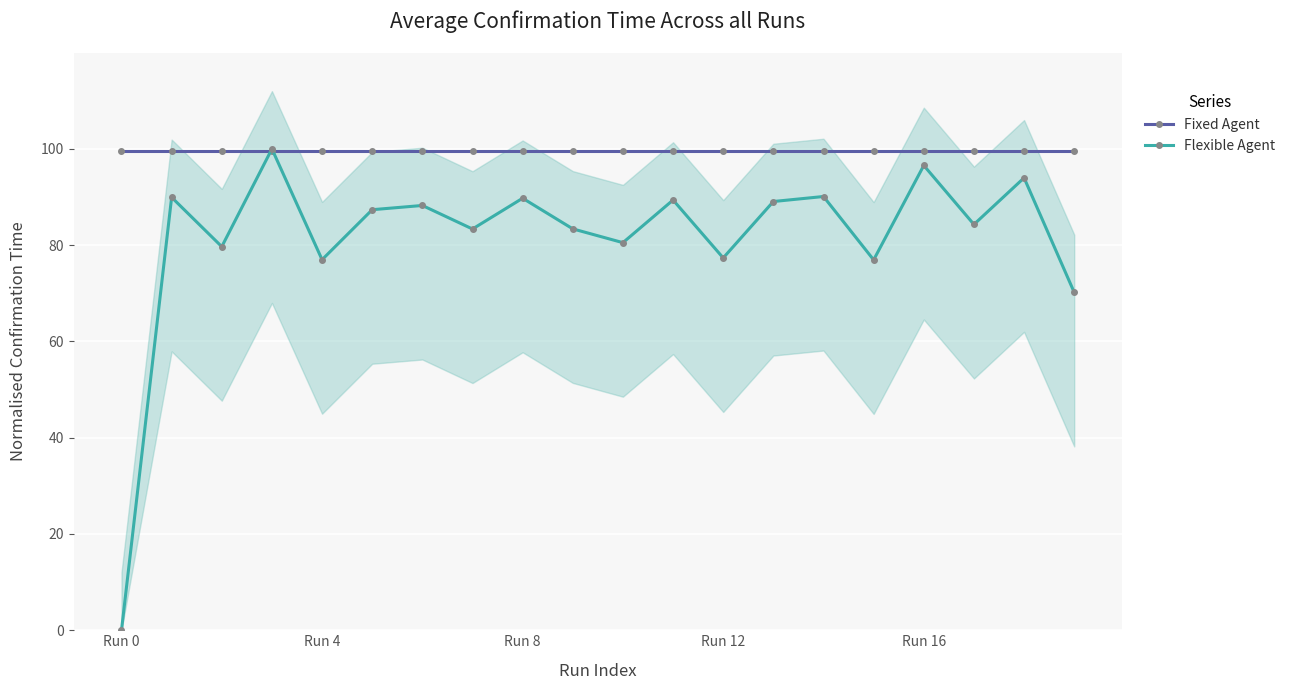

How many interior local peaks does the Flexible Agent series have?

8